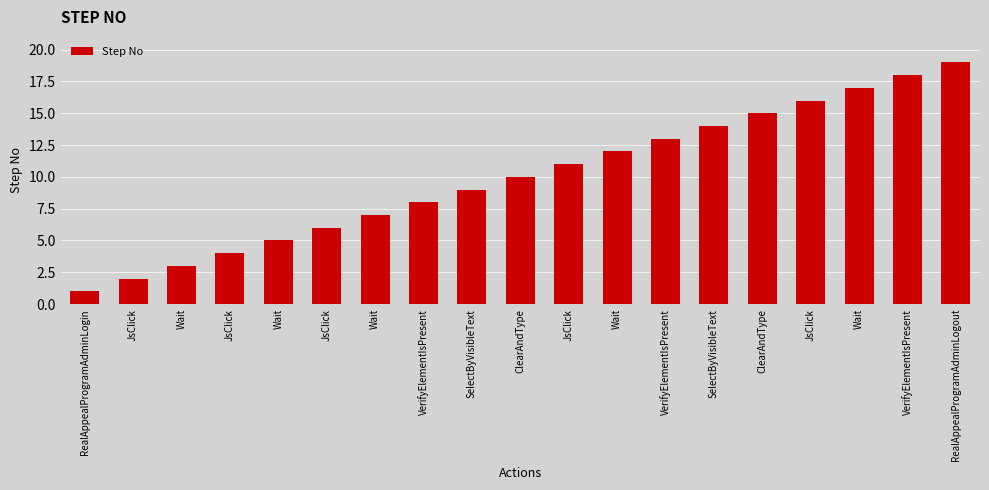

At which label does the data first exceed 10?

JsClick